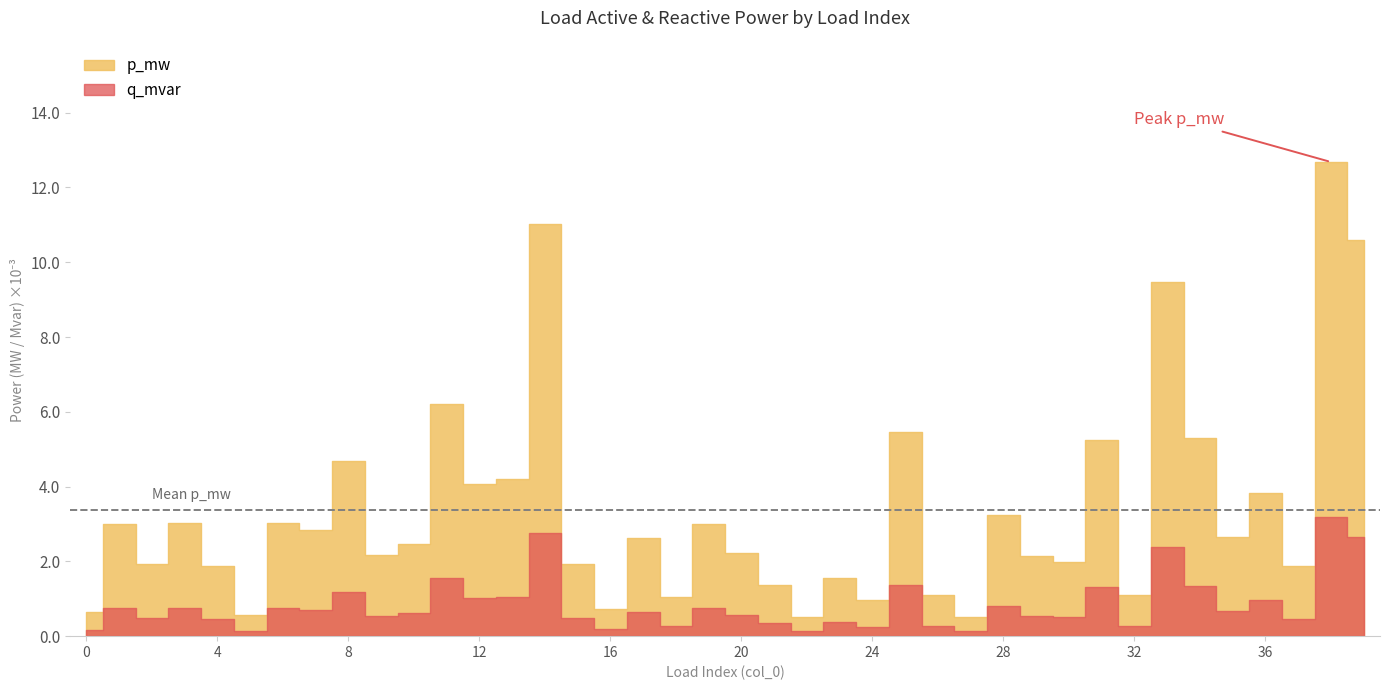

Where is the first local maximum for p_mw?

1